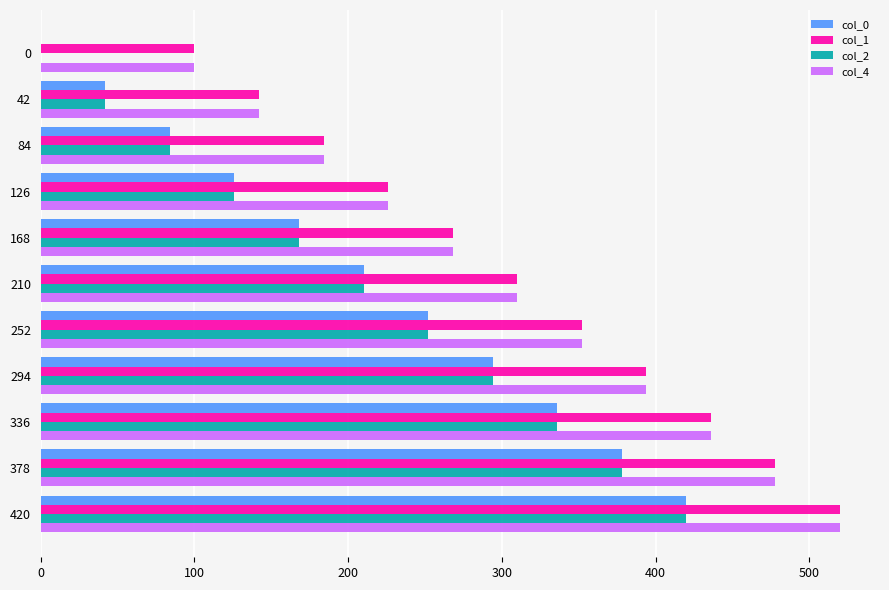

What is the maximum value for col_4?

520